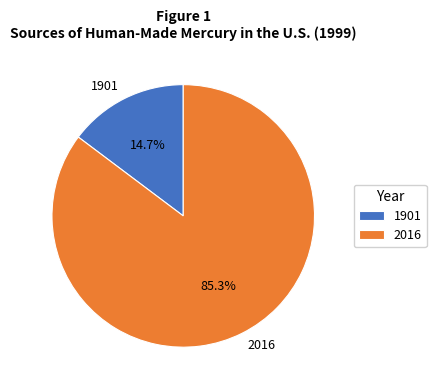

The 1901 slice represents 15% of the pie. True or false?

True